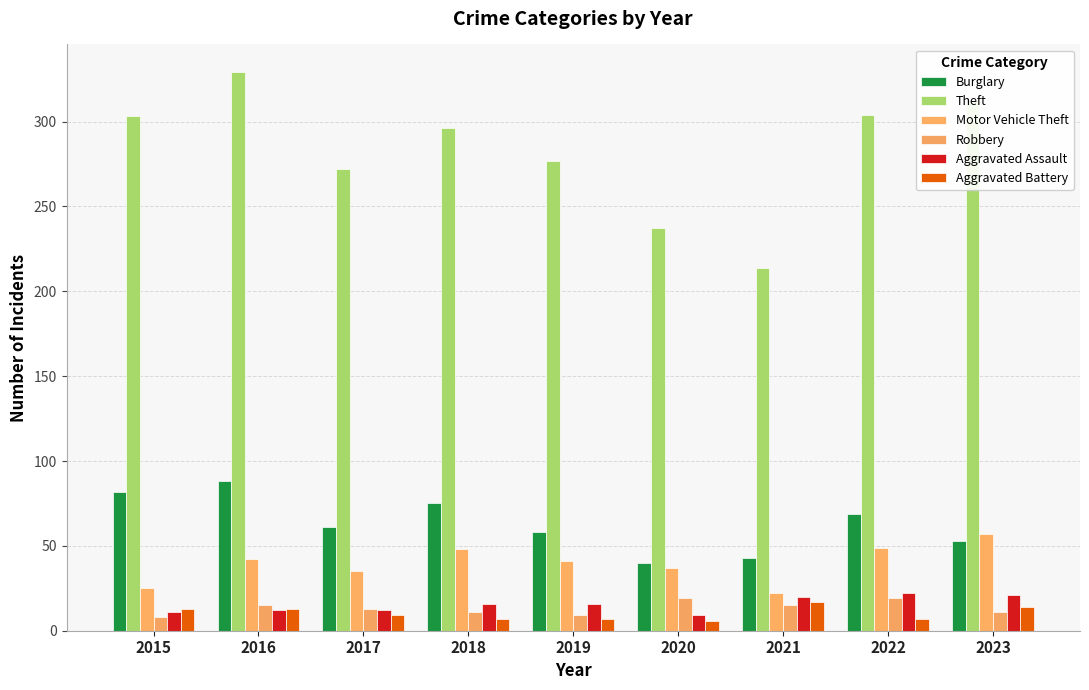

Which category has the highest value in the Motor Vehicle Theft series?

2023